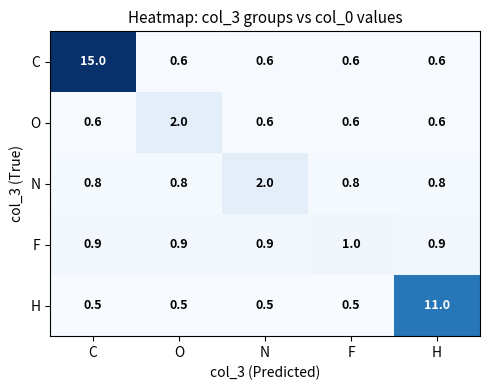

How many data points does each series have?

5